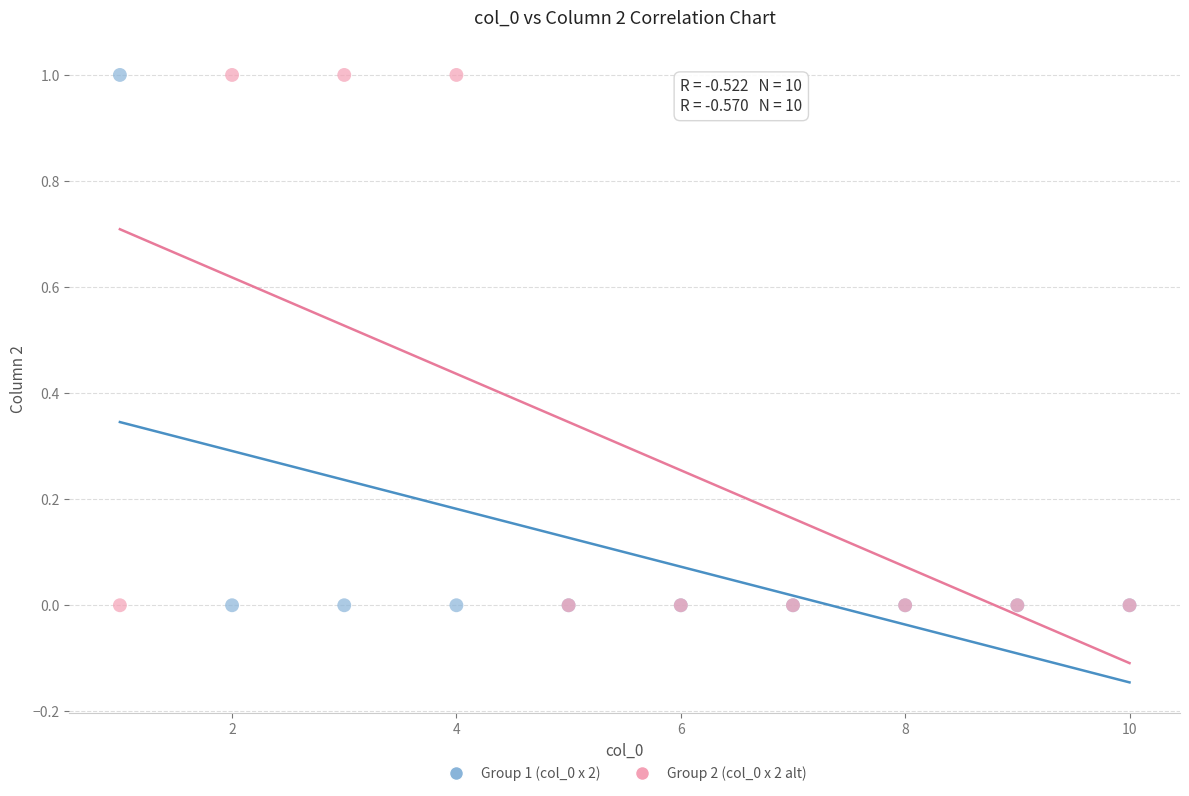

What is the X range (max minus min) for the scatter plot?

9